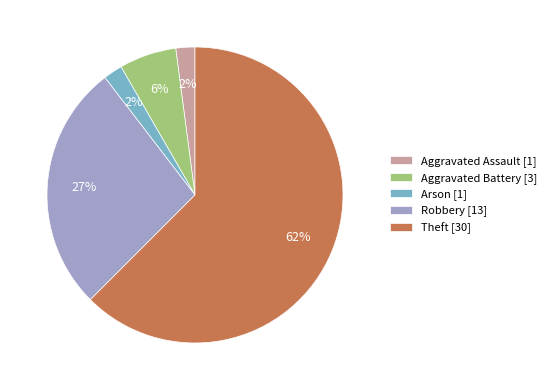

Which has a higher value, Robbery [13] or Aggravated Battery [3]?

Robbery [13]